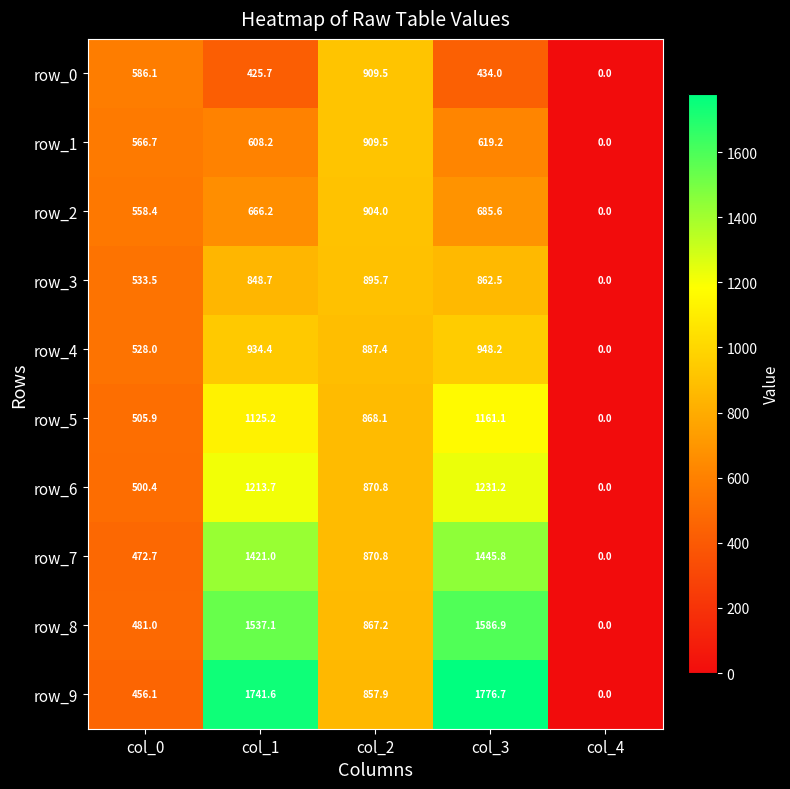

What is the total value across all series at col_2?

8840.9